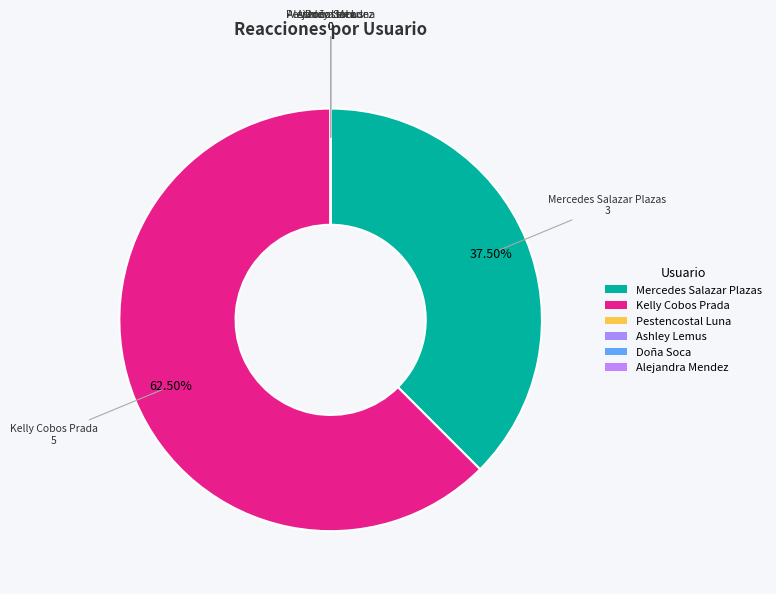

What is the largest slice in the pie chart?

Kelly Cobos Prada